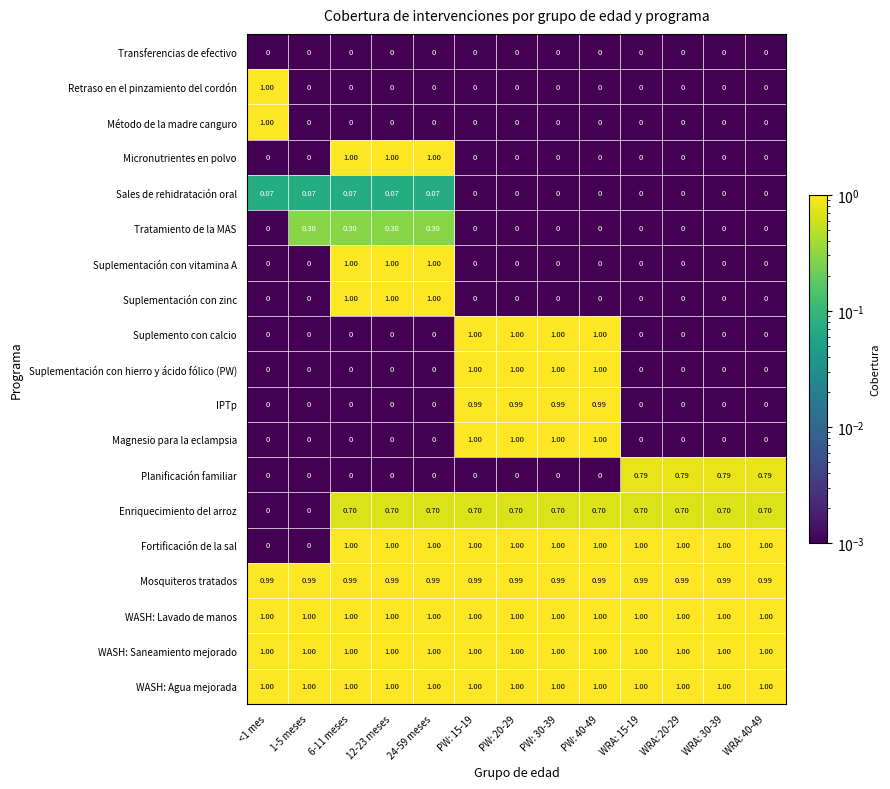

What is the spread (max minus min) of values at PW: 40-49?

1.0